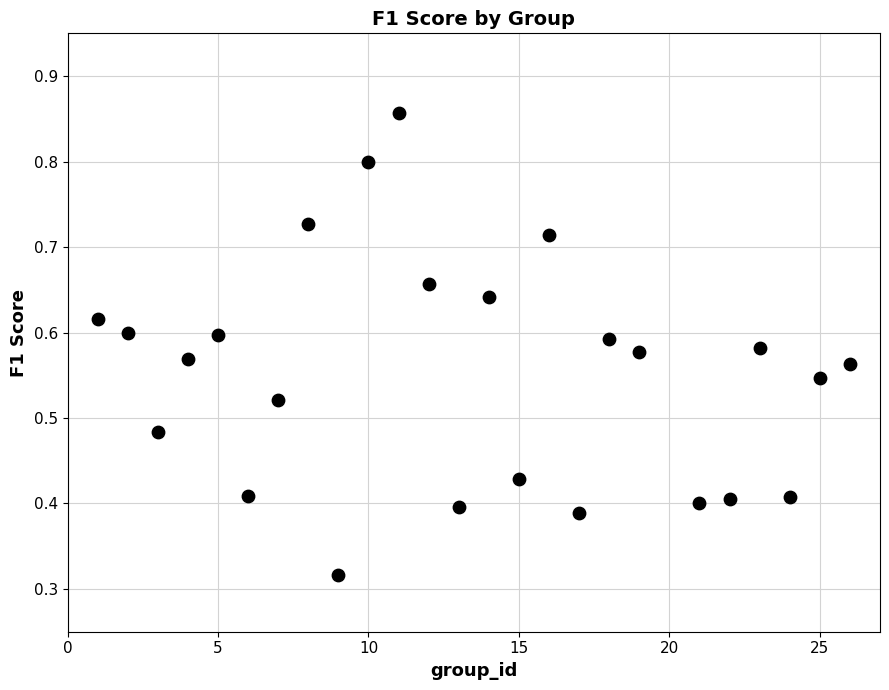

What is the range of X values (max minus min)?

25.0